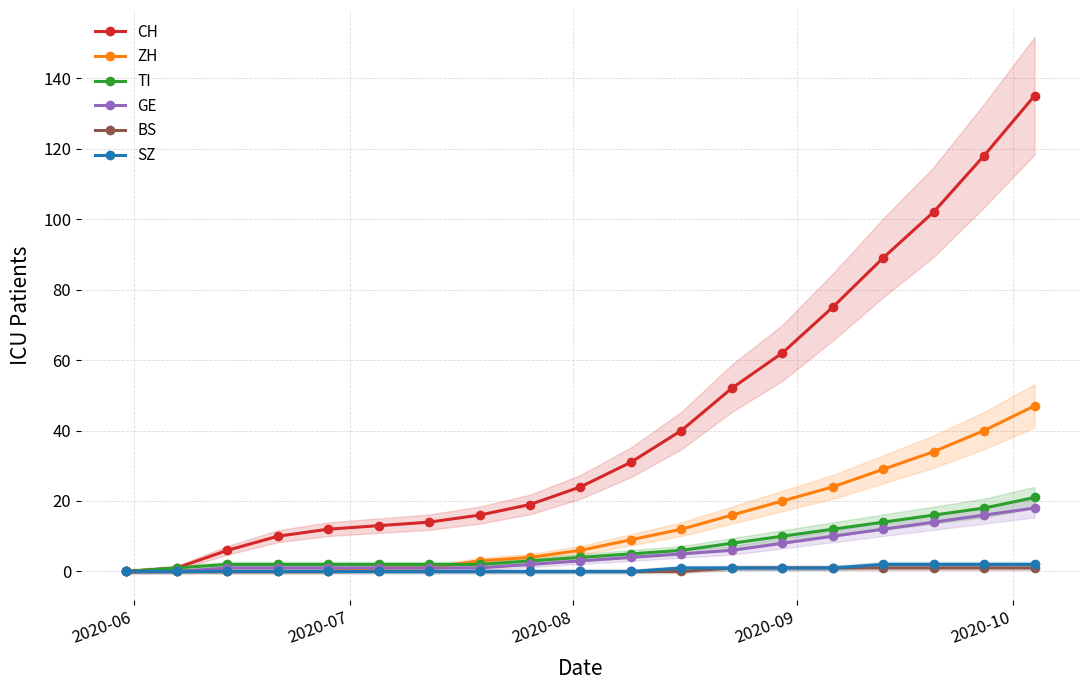

What is the highest value of the TI series?

21